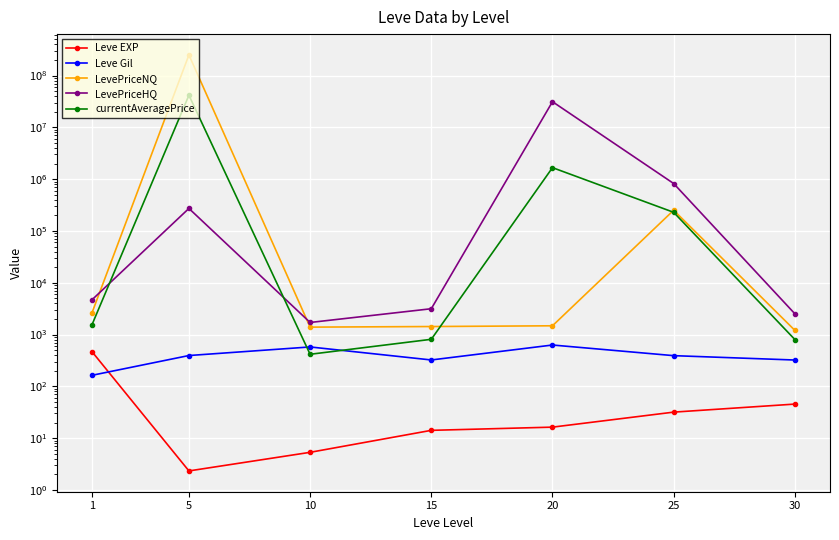

Between 1 and 20, which is larger?

1